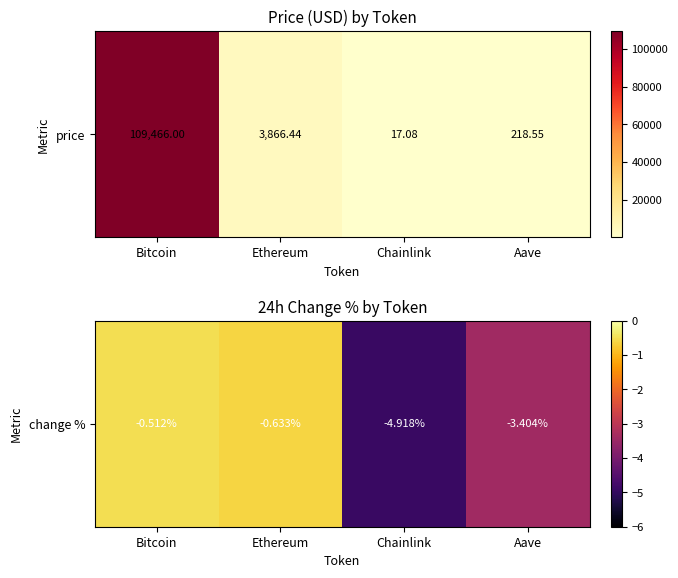

What is the sum of all values?

-9.5